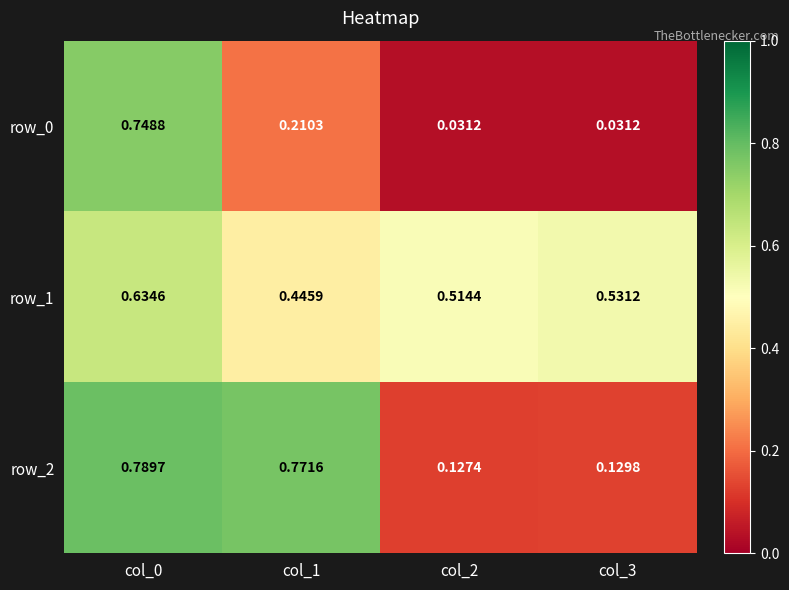

How many categories are shown in the chart?

4